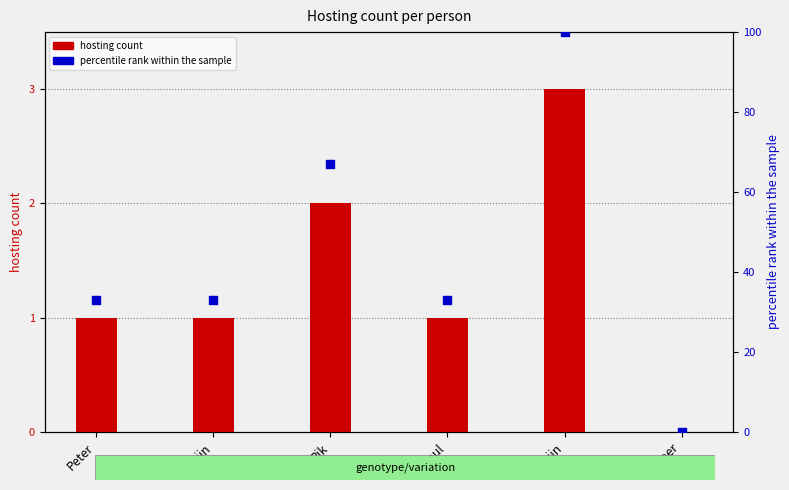

Which series has the largest total across all categories?

percentile rank within the sample